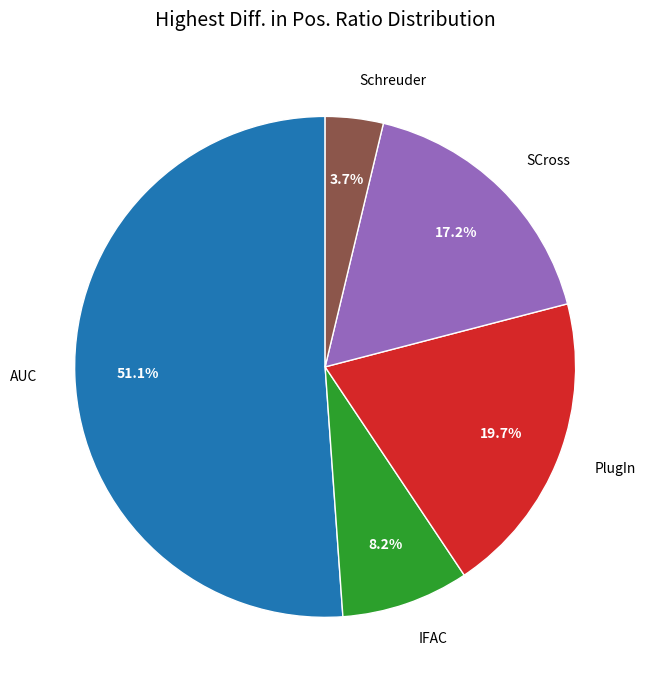

Is it true that SCross is 26% of the pie?

False